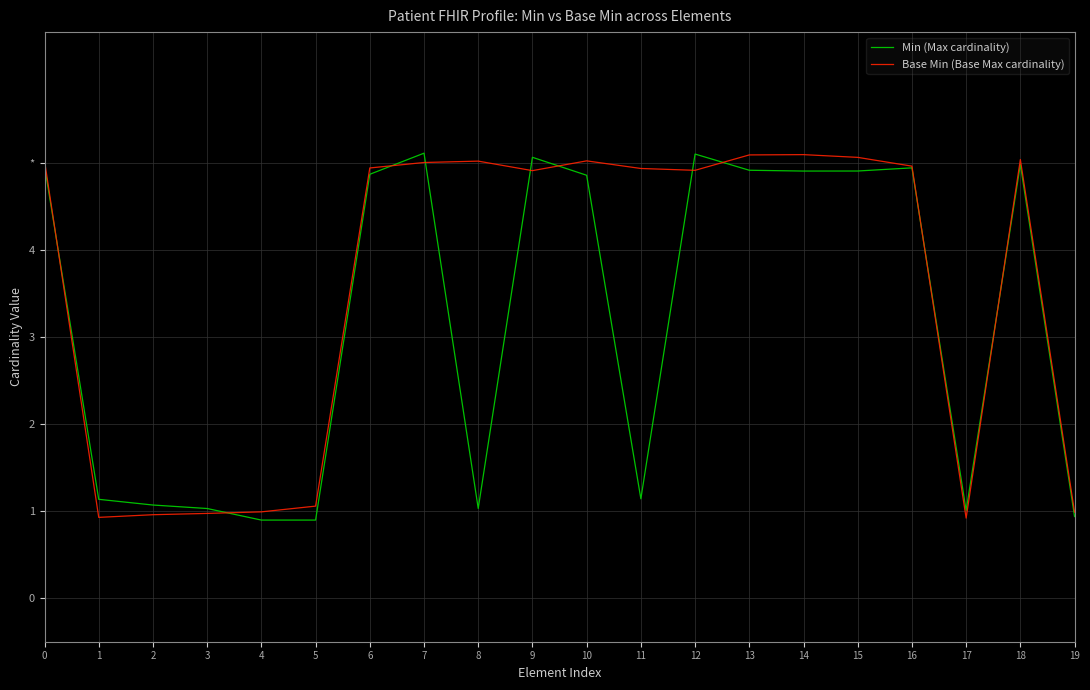

Is it true that Min (Max cardinality) equals 1.0 at 8?

True